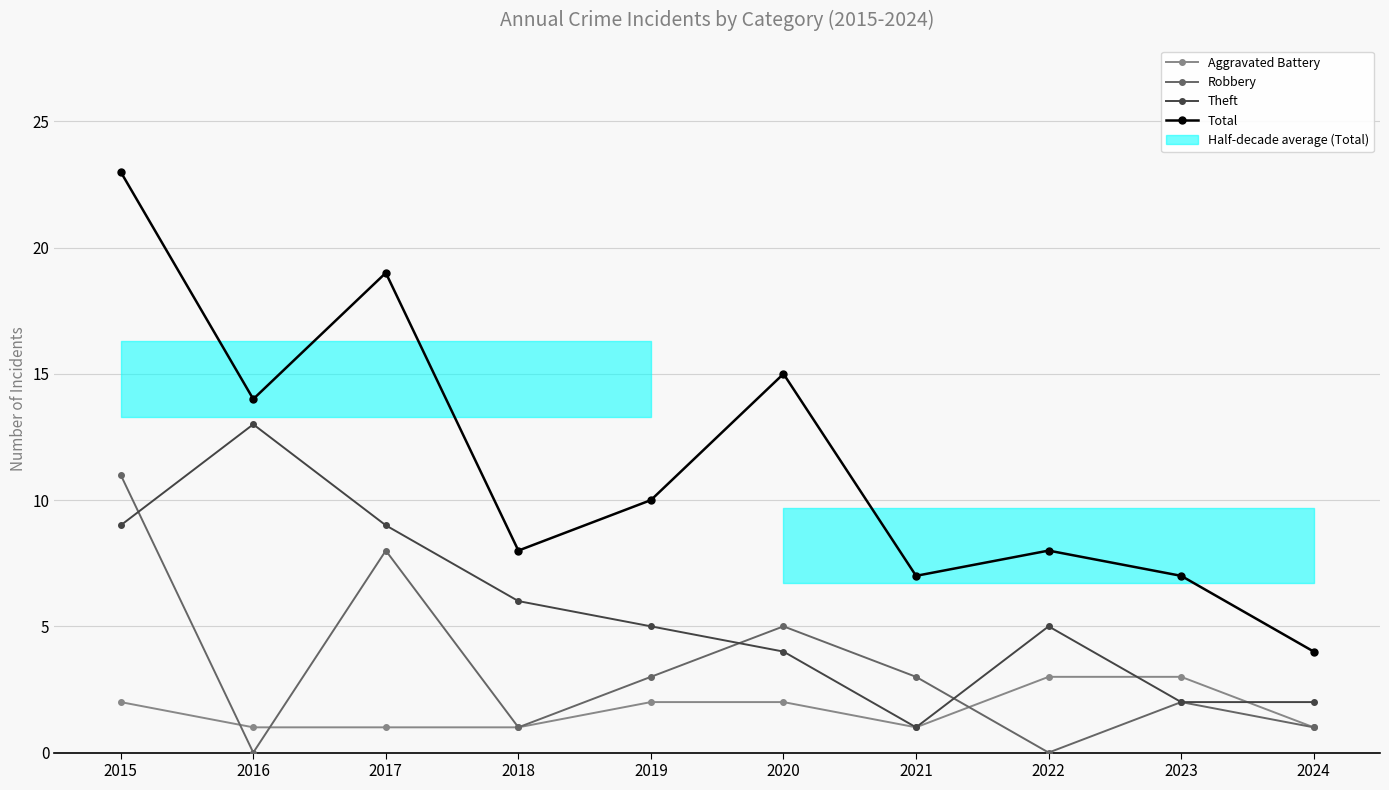

Reading right to left, transcribe all the data shown in this chart.

Aggravated Battery: 1	3	3	1	2	2	1	1	1	2
Robbery: 1	2	0	3	5	3	1	8	0	11
Theft: 2	2	5	1	4	5	6	9	13	9
Total: 4	7	8	7	15	10	8	19	14	23